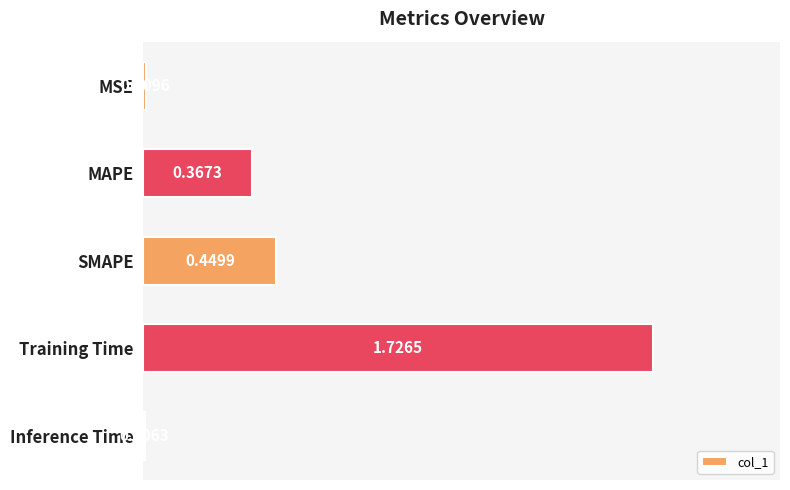

Between MSE and Inference Time, which is larger?

MSE